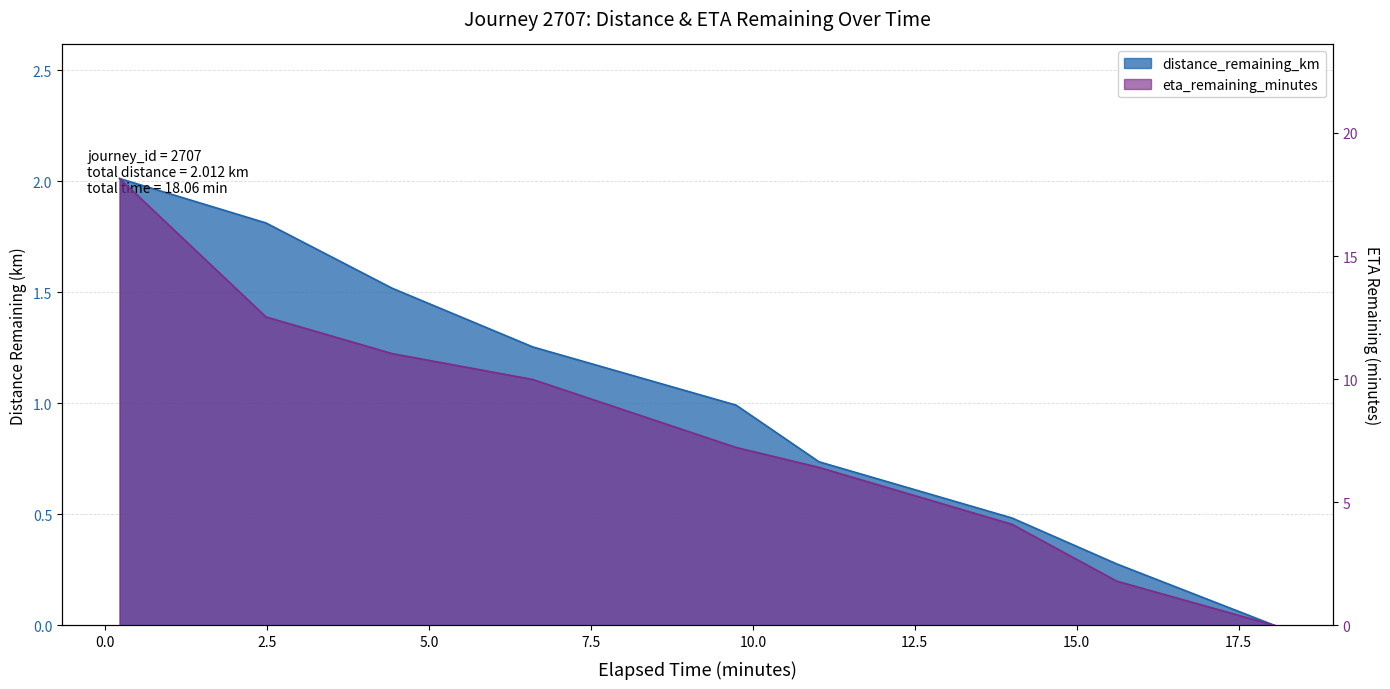

At 14.0, list the series in order from largest to smallest.

eta_remaining_minutes, distance_remaining_km